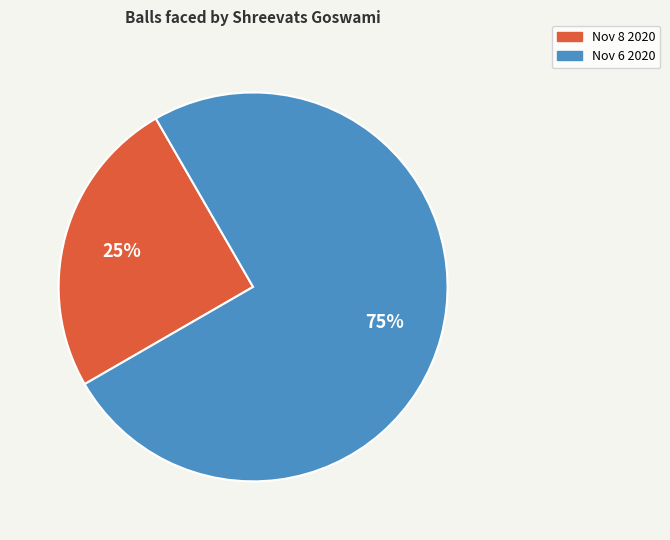

Rank the categories by value from highest to lowest.

Nov 6 2020, Nov 8 2020